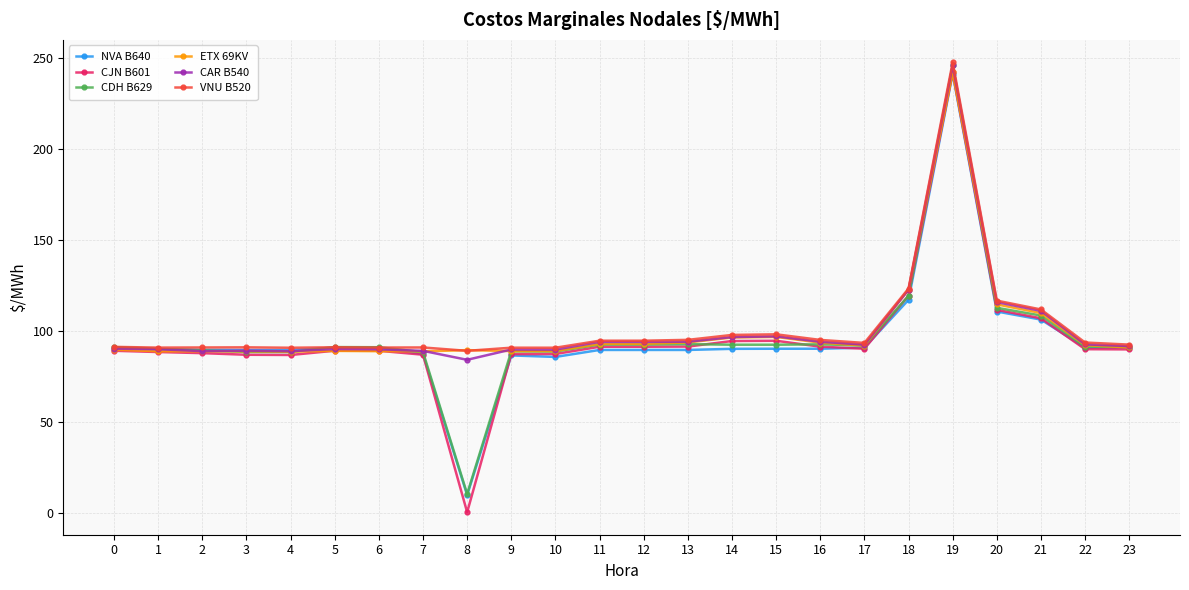

Which category has the lowest value across all series?

8